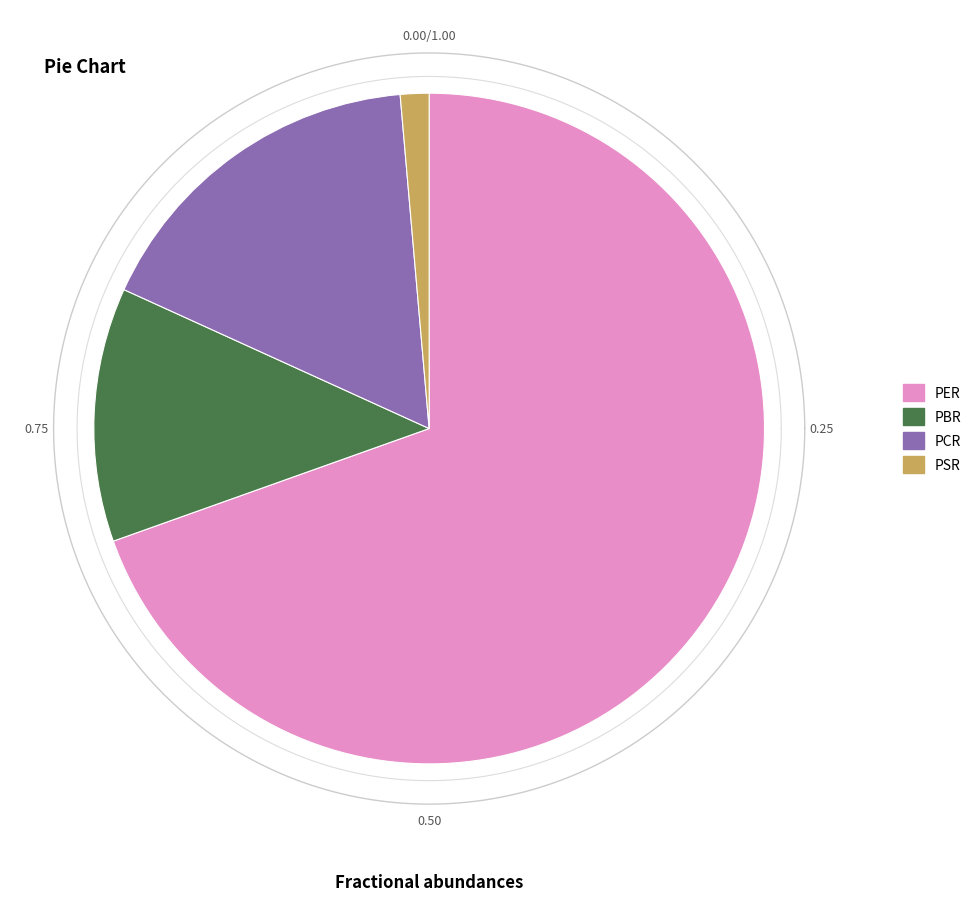

What percentage is the PCR slice, to the nearest percent?

17%